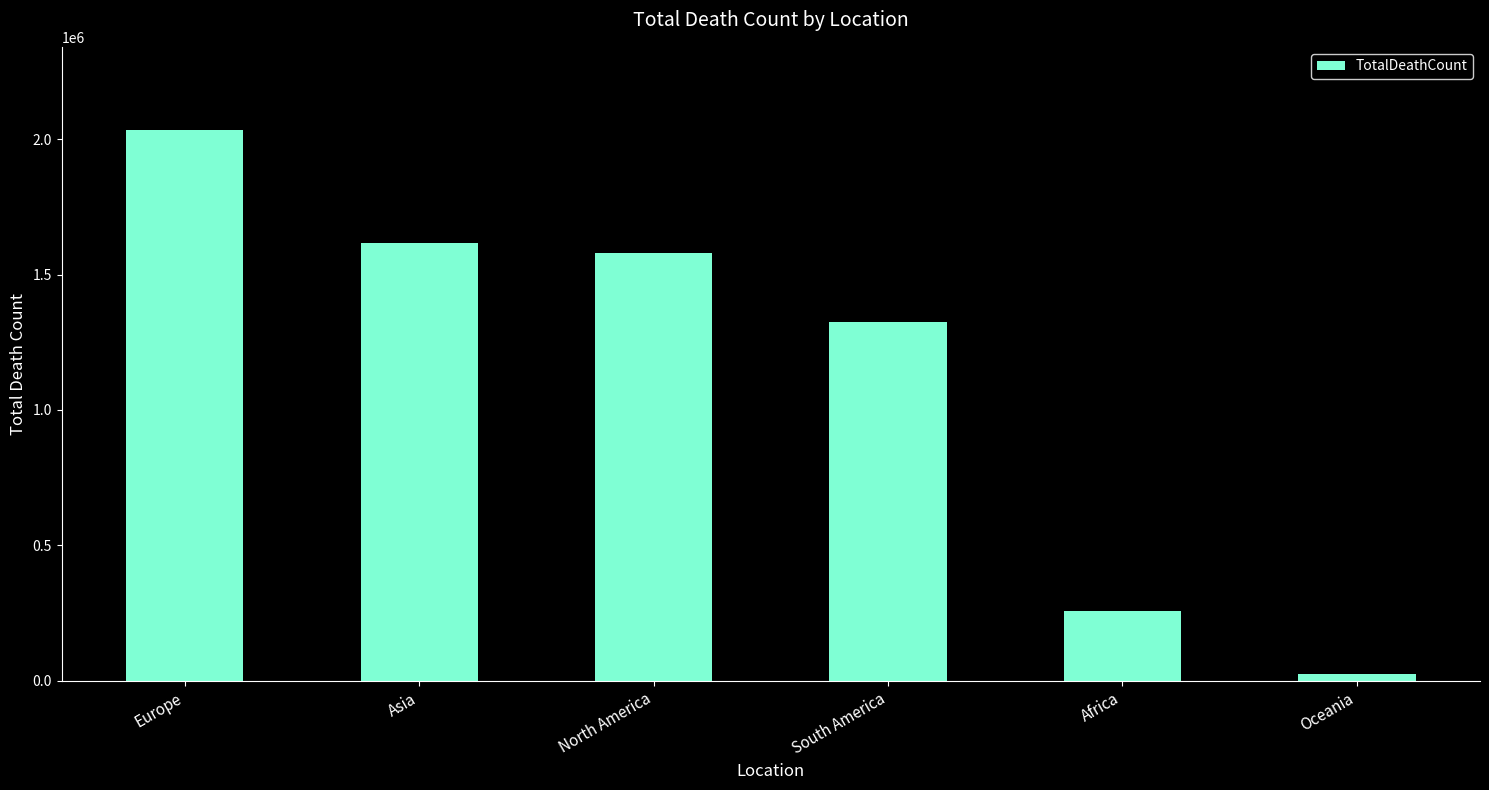

List the labels in order of value, smallest first.

Oceania, Africa, South America, North America, Asia, Europe